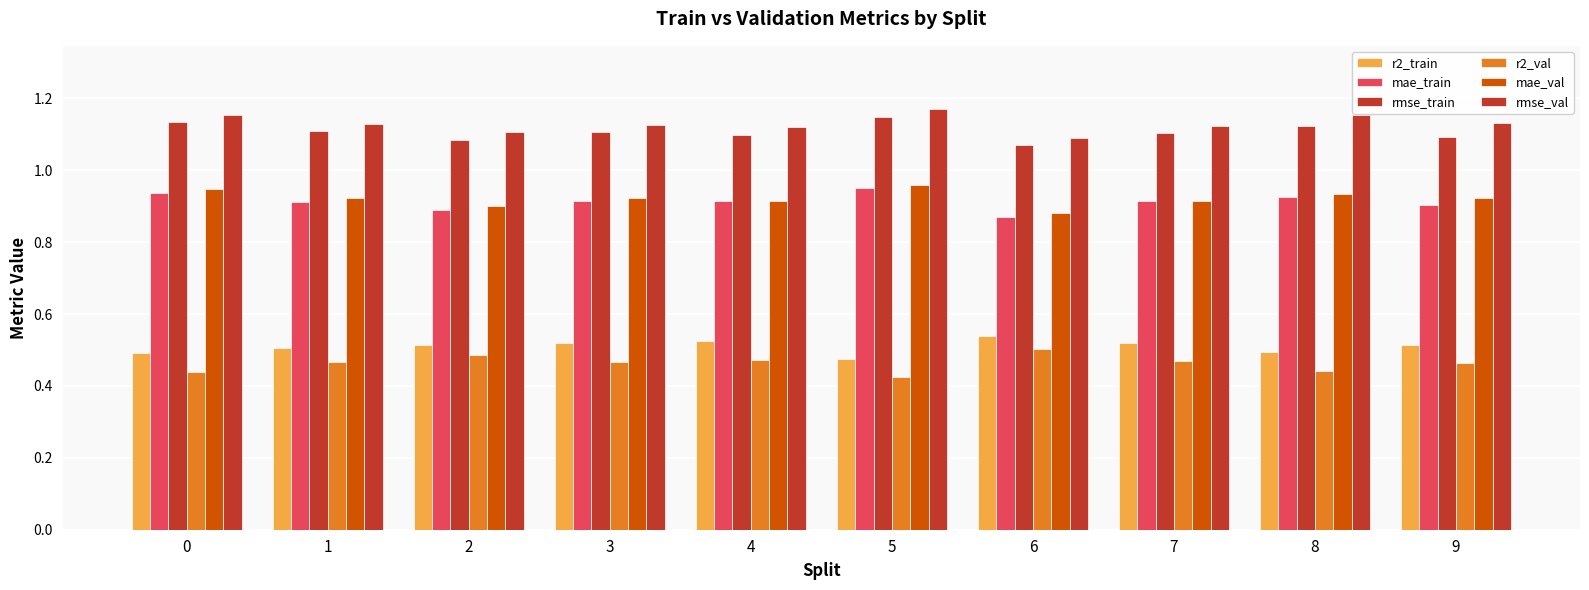

The value of r2_val at 1 is 0.5. True or false?

True